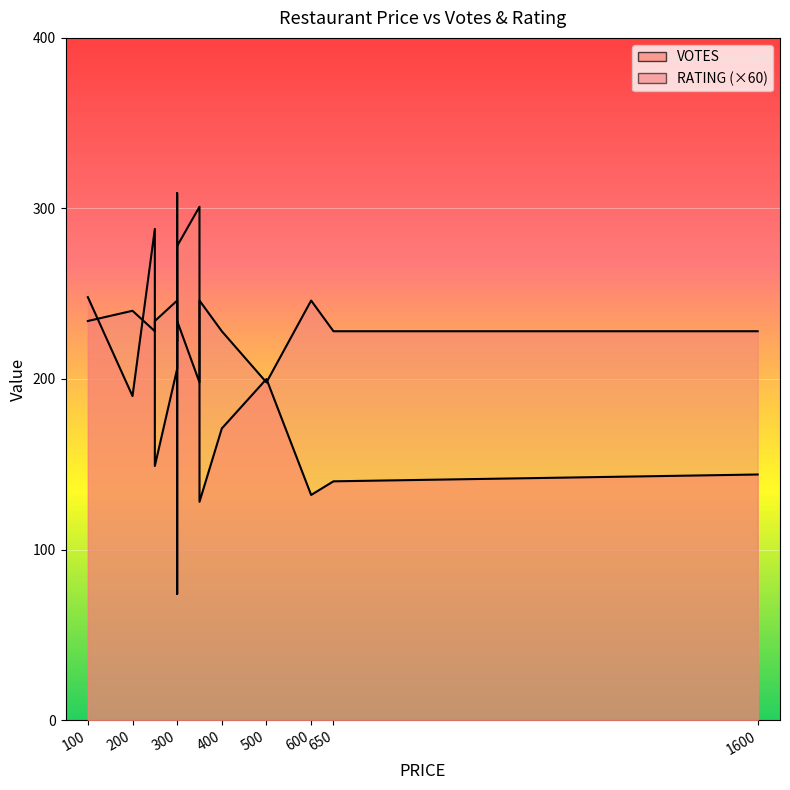

Which series ends up on top after the final intersection of RATING (×60) and VOTES?

RATING (×60)